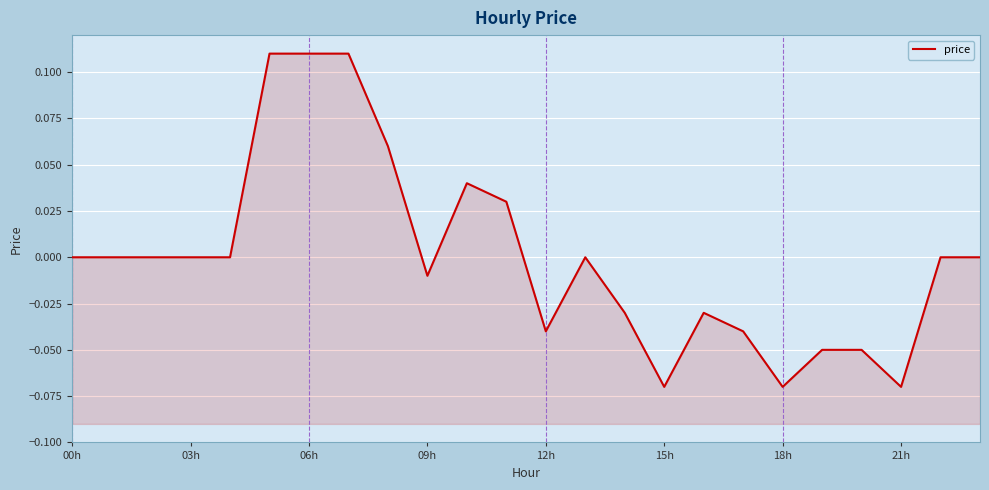

Which category has the lowest value across all series?

15h